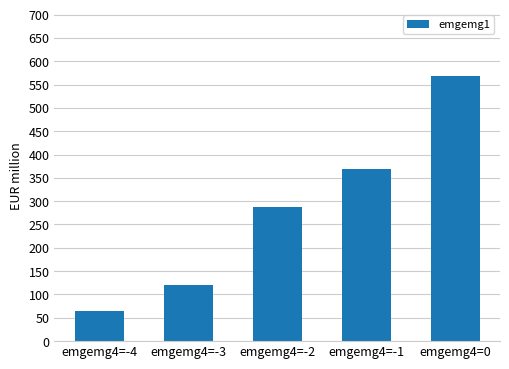

Are the bars horizontal?

No